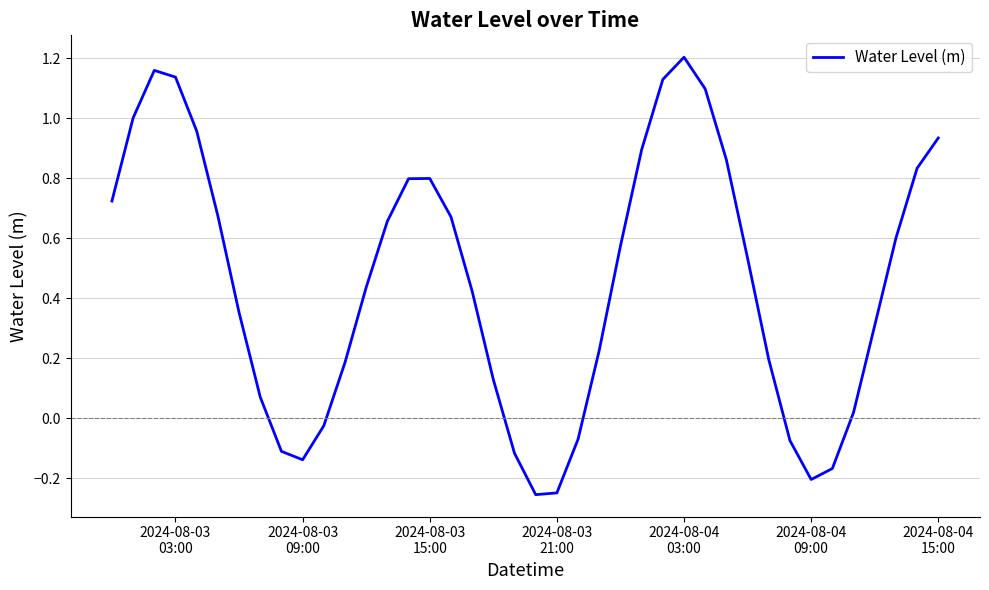

Does the chart display data point markers on the line(s)?

No